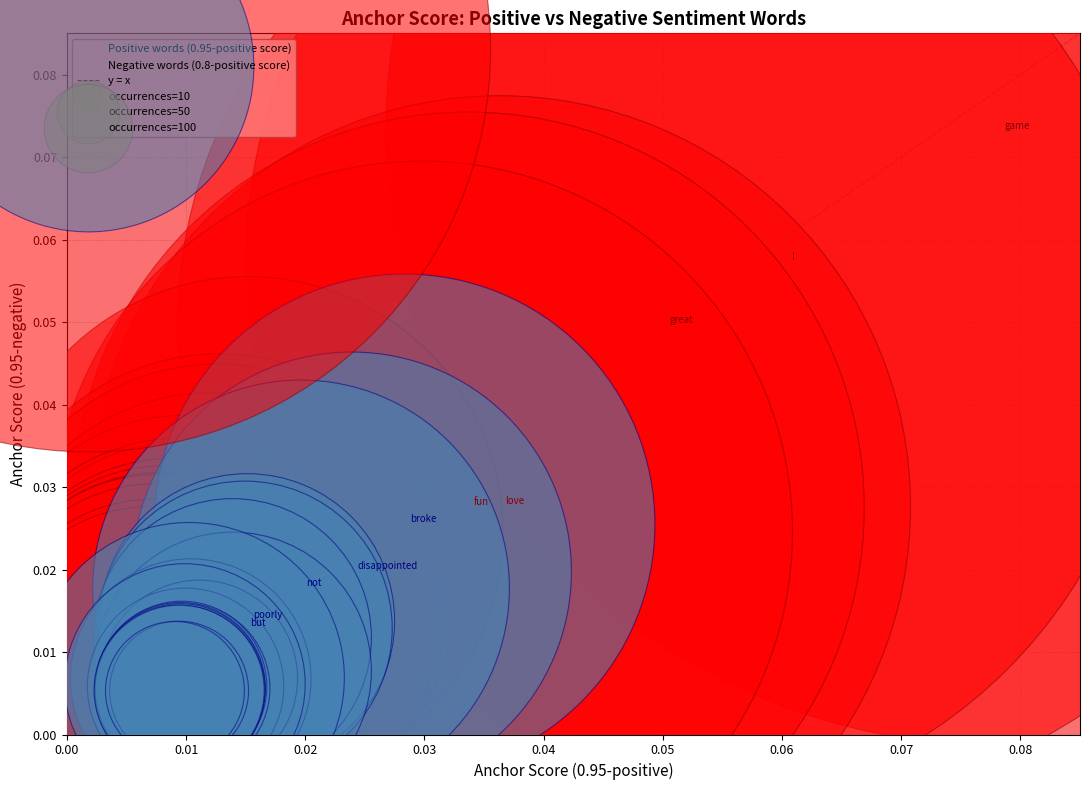

Which series contains the lowest Y value?

Negative words (0.8-positive score)